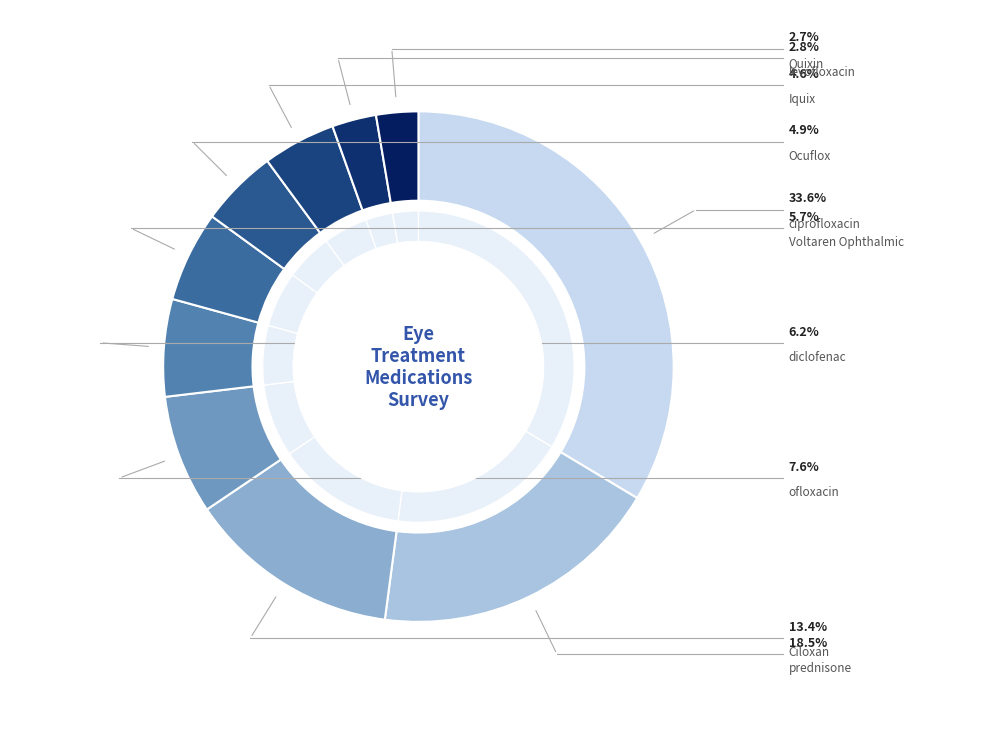

What is the total percentage of prednisone and diclofenac?

24.6%